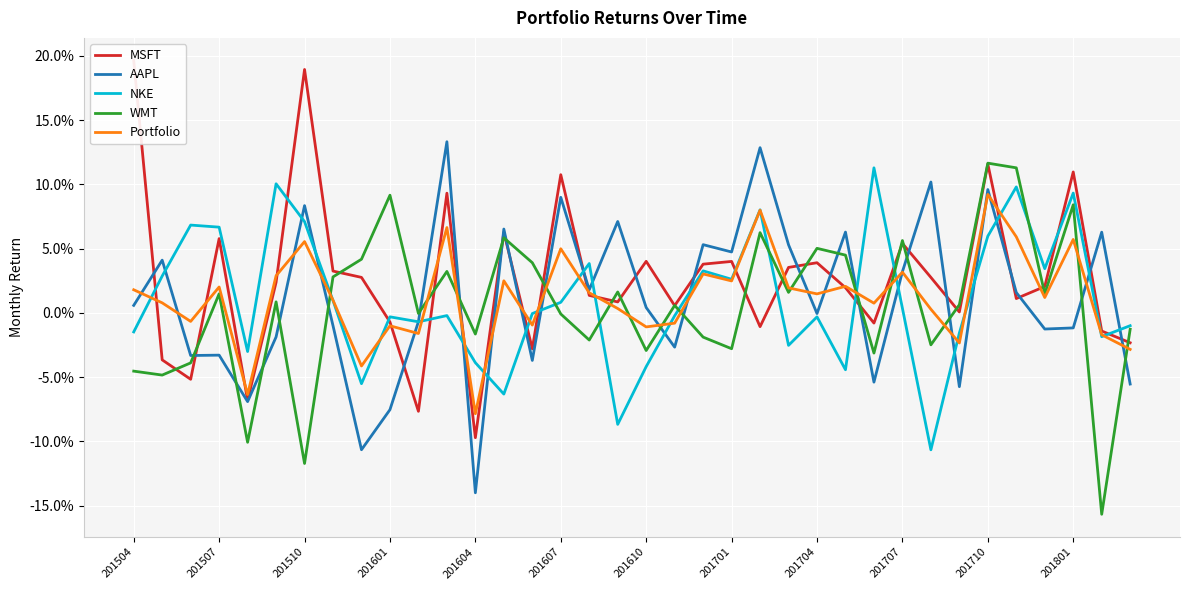

At which category is the sum across all series the highest?

201710